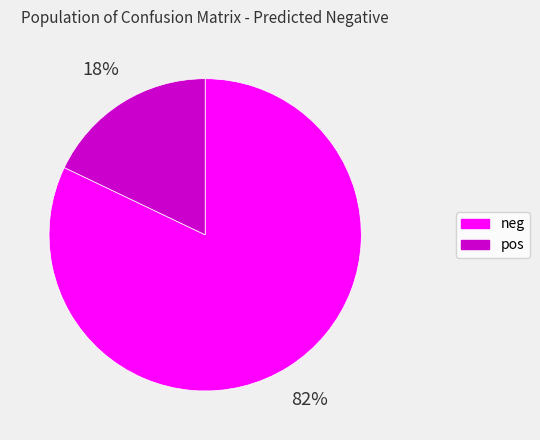

True or false: neg accounts for 82% of the total.

True